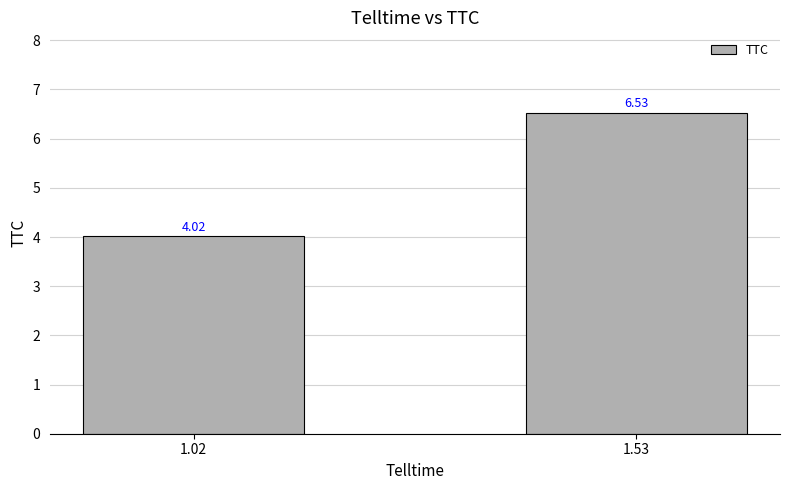

Reading left to right, extract all data points from this chart.

4.0	6.5